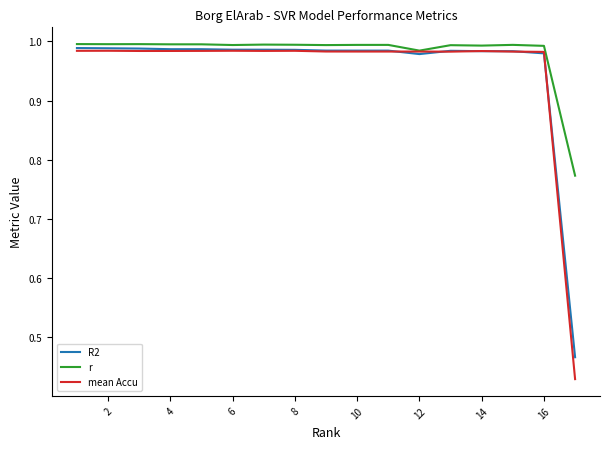

True or false: R2 and r cross at least once.

False